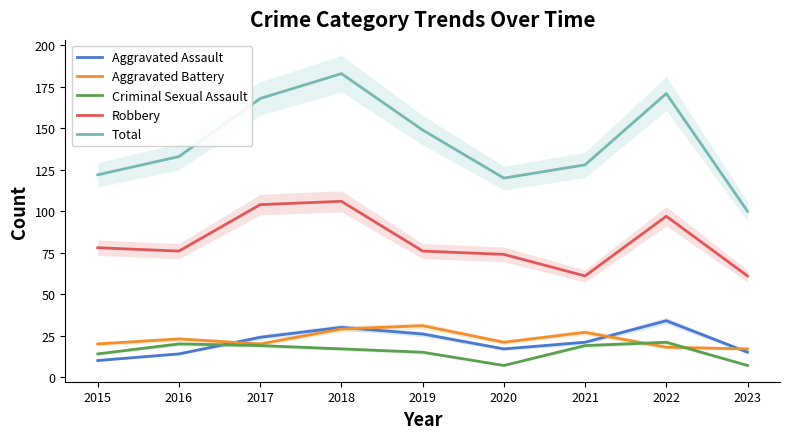

Rank the series at 2018 from highest to lowest value.

Total, Robbery, Aggravated Assault, Aggravated Battery, Criminal Sexual Assault